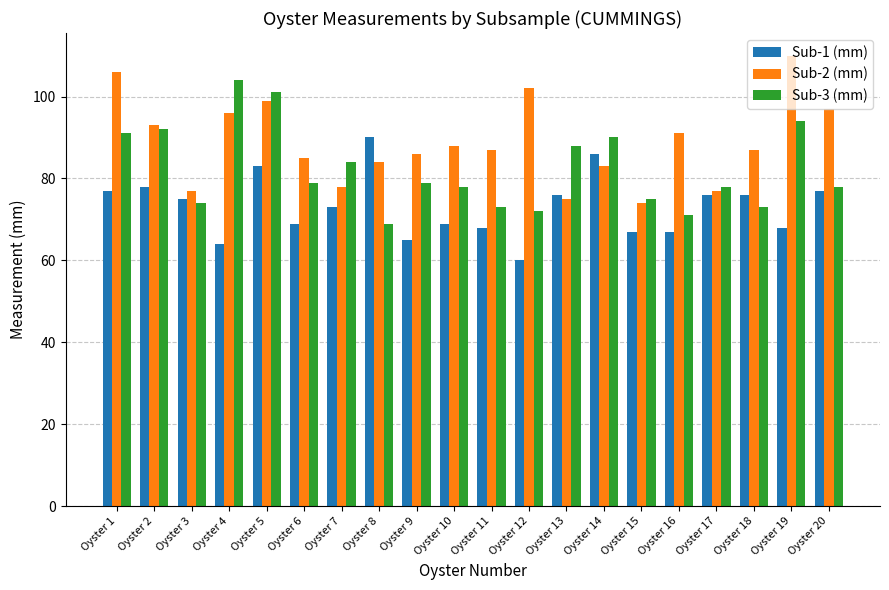

What is the average value of the Sub-2 (mm) series?

89